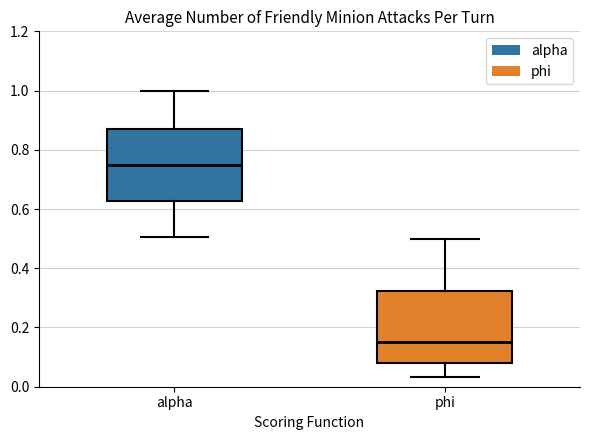

Reading left to right, transcribe this box plot: for each box, give where its median line is, the range the box spans, and where its two whiskers end, as read against the y-axis. The values are not printed on the chart, so give them approximately, as read against the axis.

alpha: median 0.74, box 0.62 to 0.88, whiskers 0.50 to 1.00
phi: median 0.16, box 0.08 to 0.32, whiskers 0.04 to 0.50